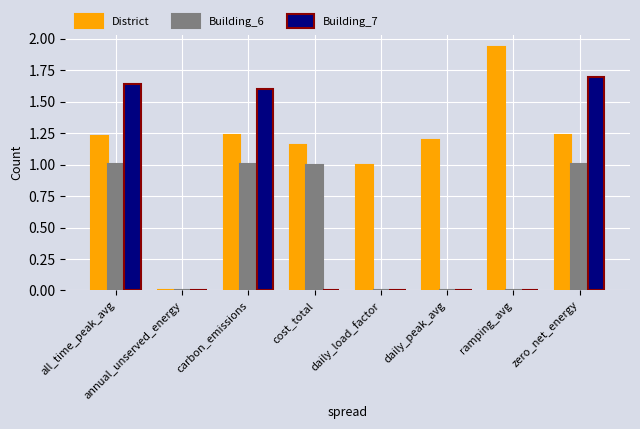

How many categories are shown in the chart?

8